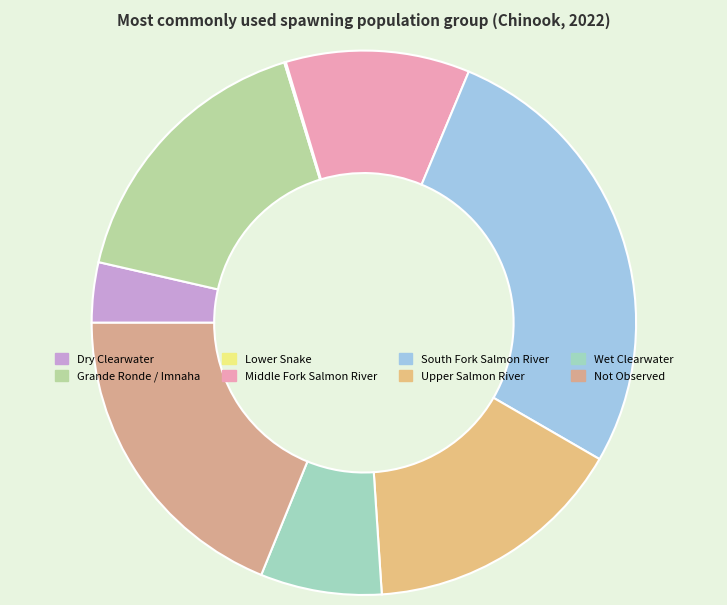

Which category has the biggest portion of the pie?

South Fork Salmon River